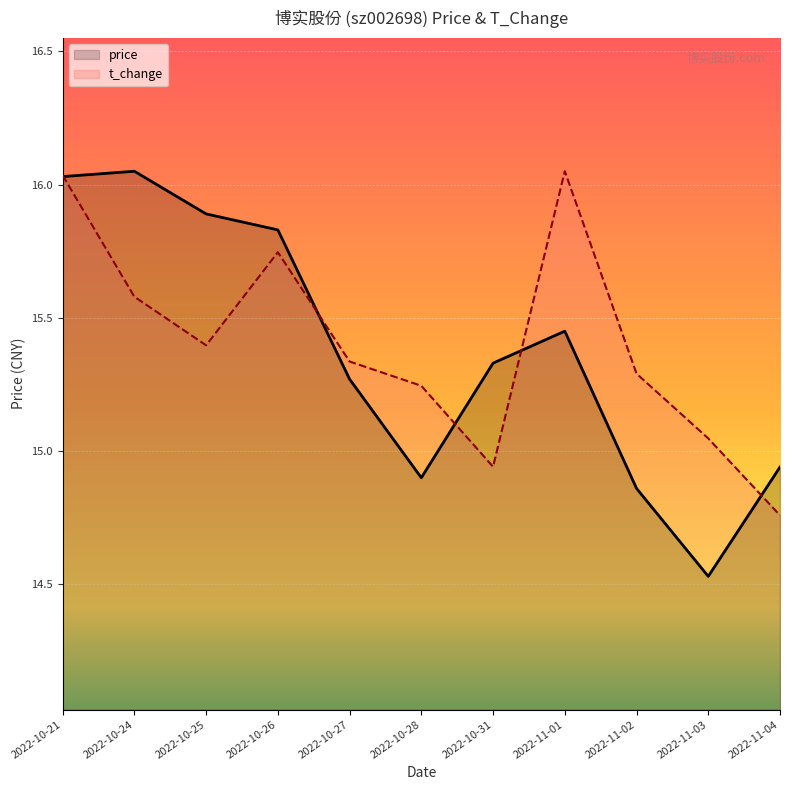

At which category does price reach its first local valley?

2022-10-28